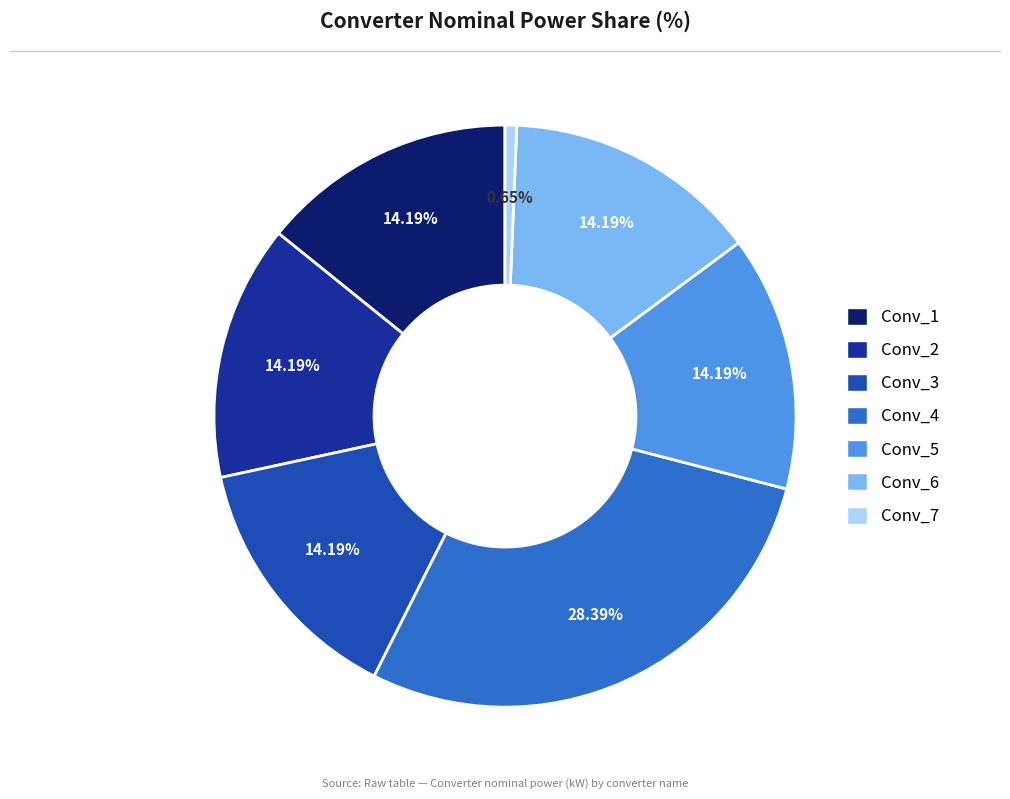

What is the largest slice in the pie chart?

Conv_4